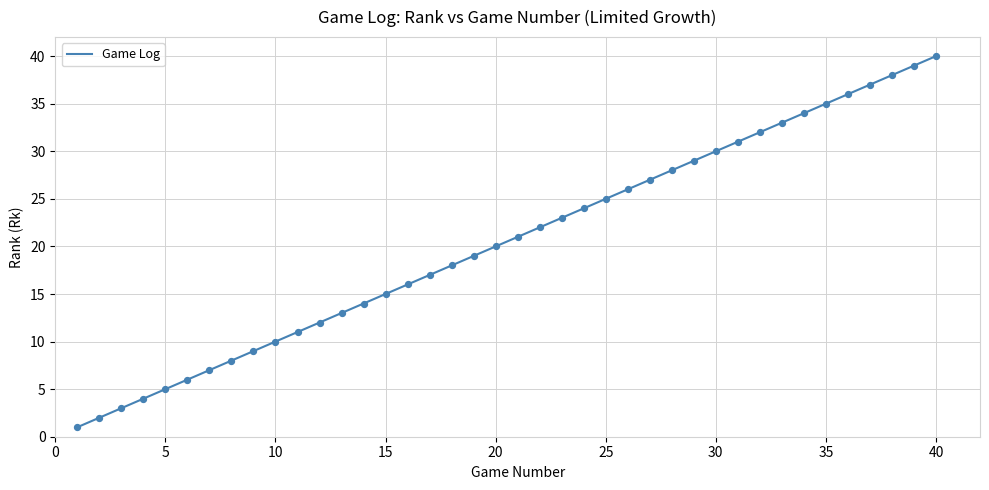

What is the difference between the maximum and minimum values?

39